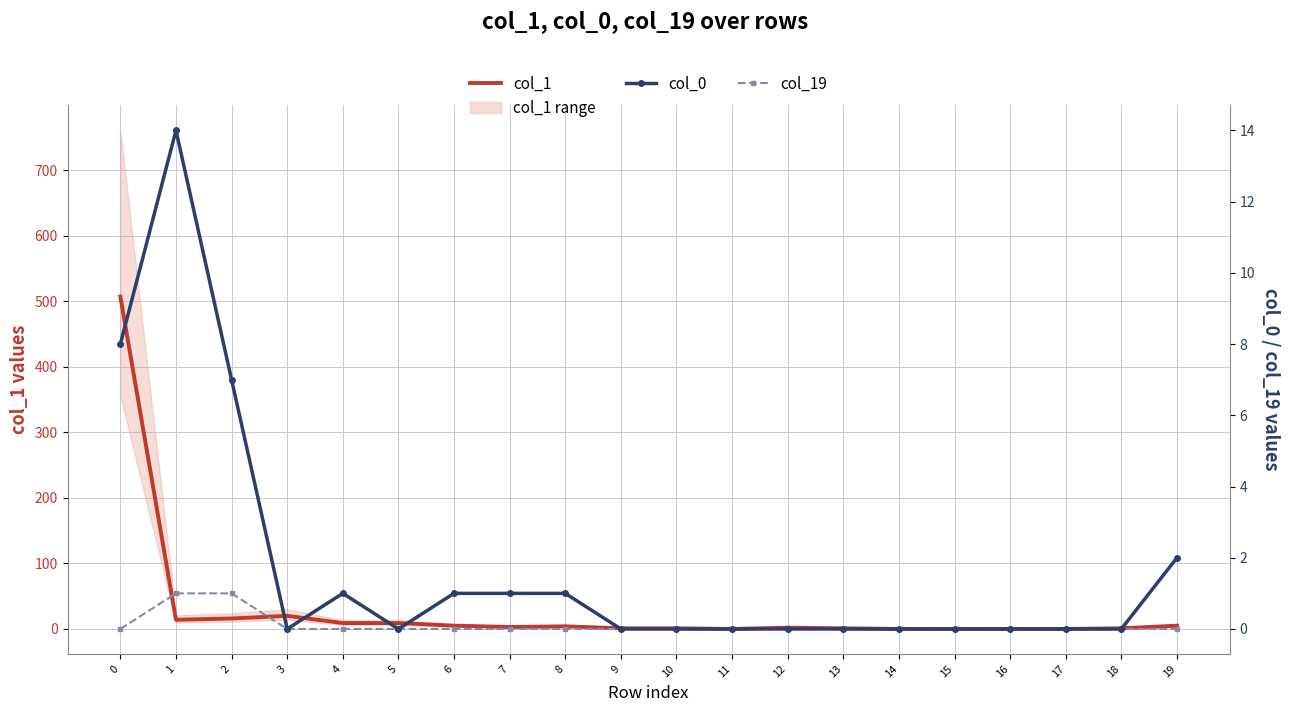

At 19, list the series in order from smallest to largest.

col_19, col_0, col_1